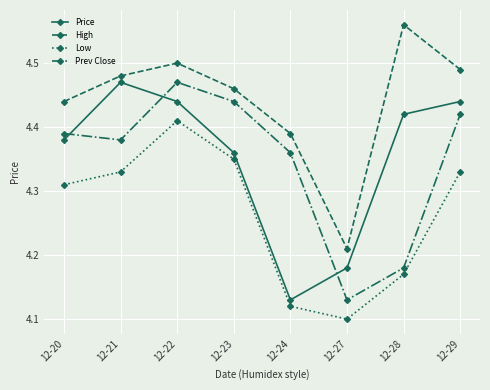

Which series changed the most between 12-23 and 12-29?

Price